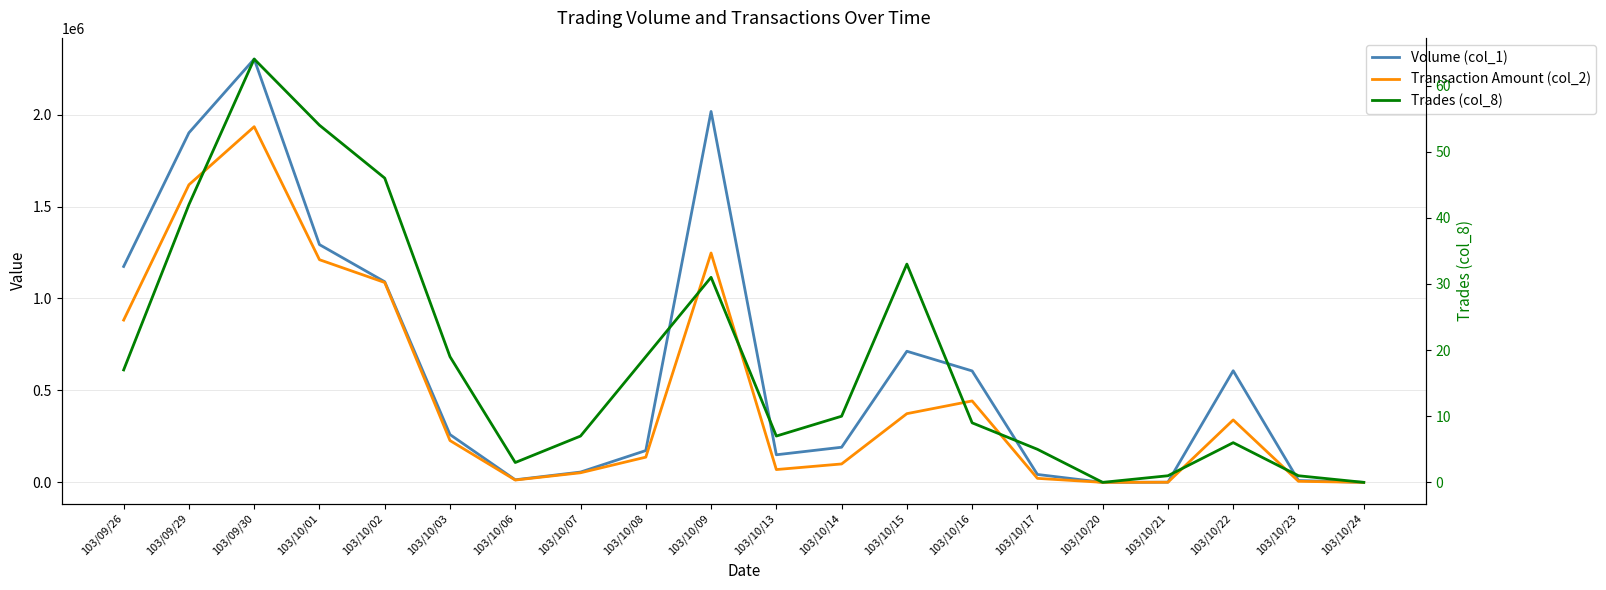

How many interior local valleys does the Transaction Amount (col_2) series have?

3